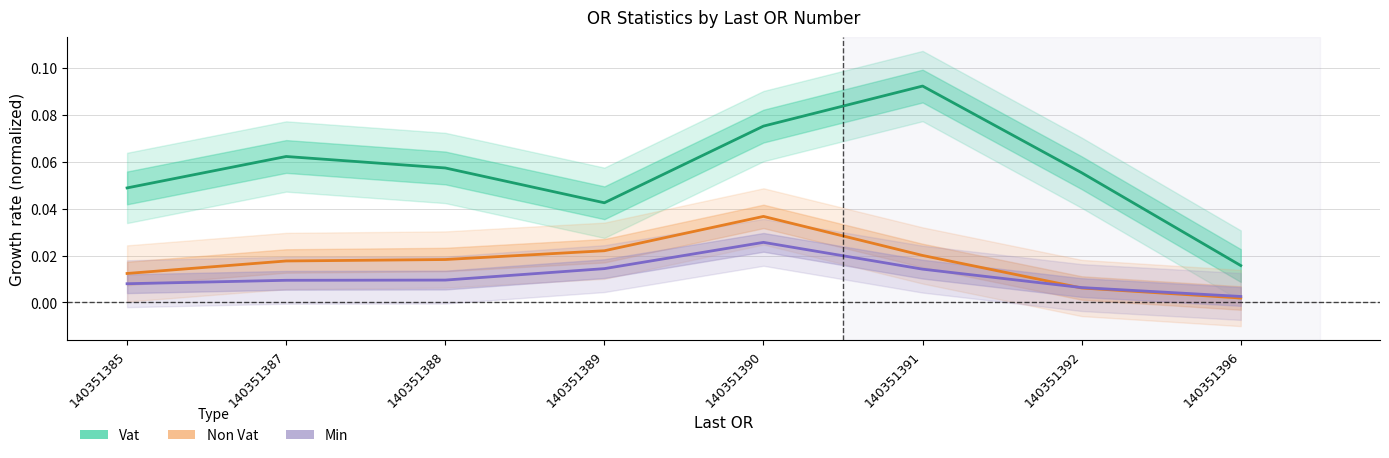

Rank the series at 140351389 from highest to lowest value.

Vat, Non Vat, Min